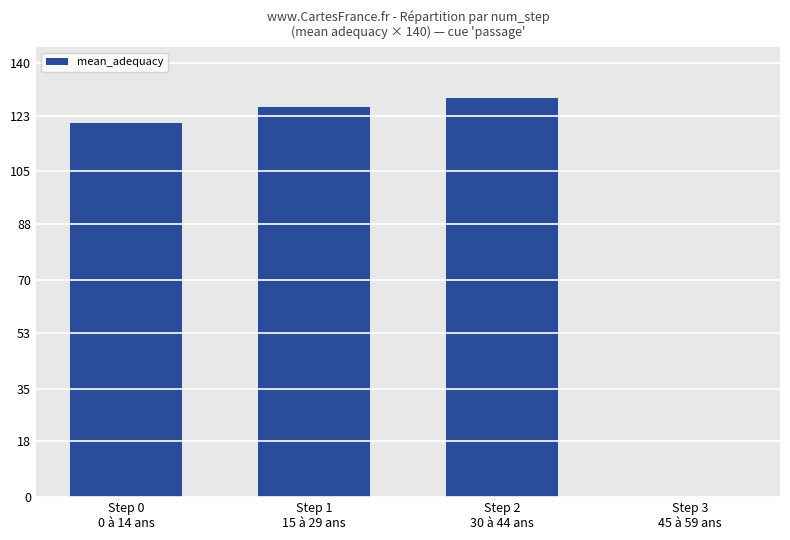

How many categories are shown in the chart?

4